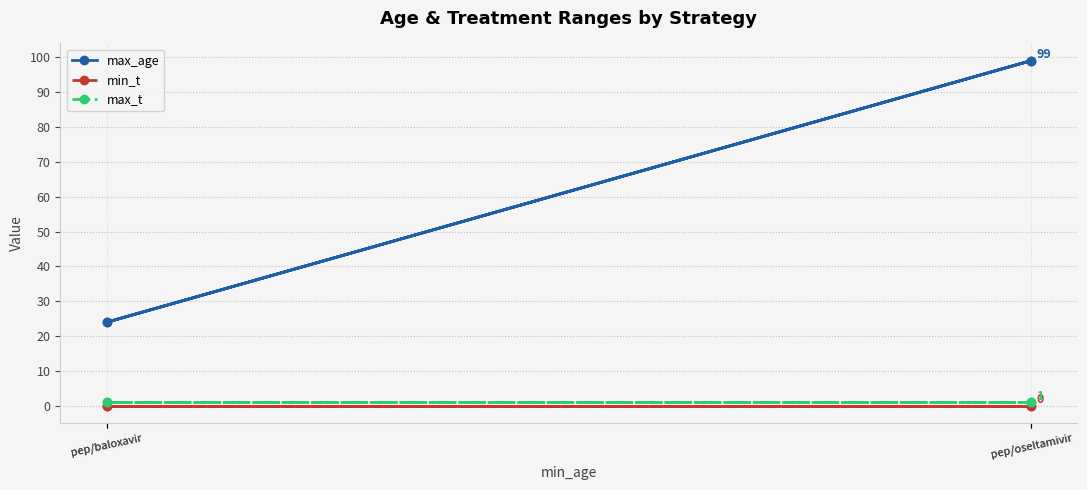

How many lines are shown in the chart?

3